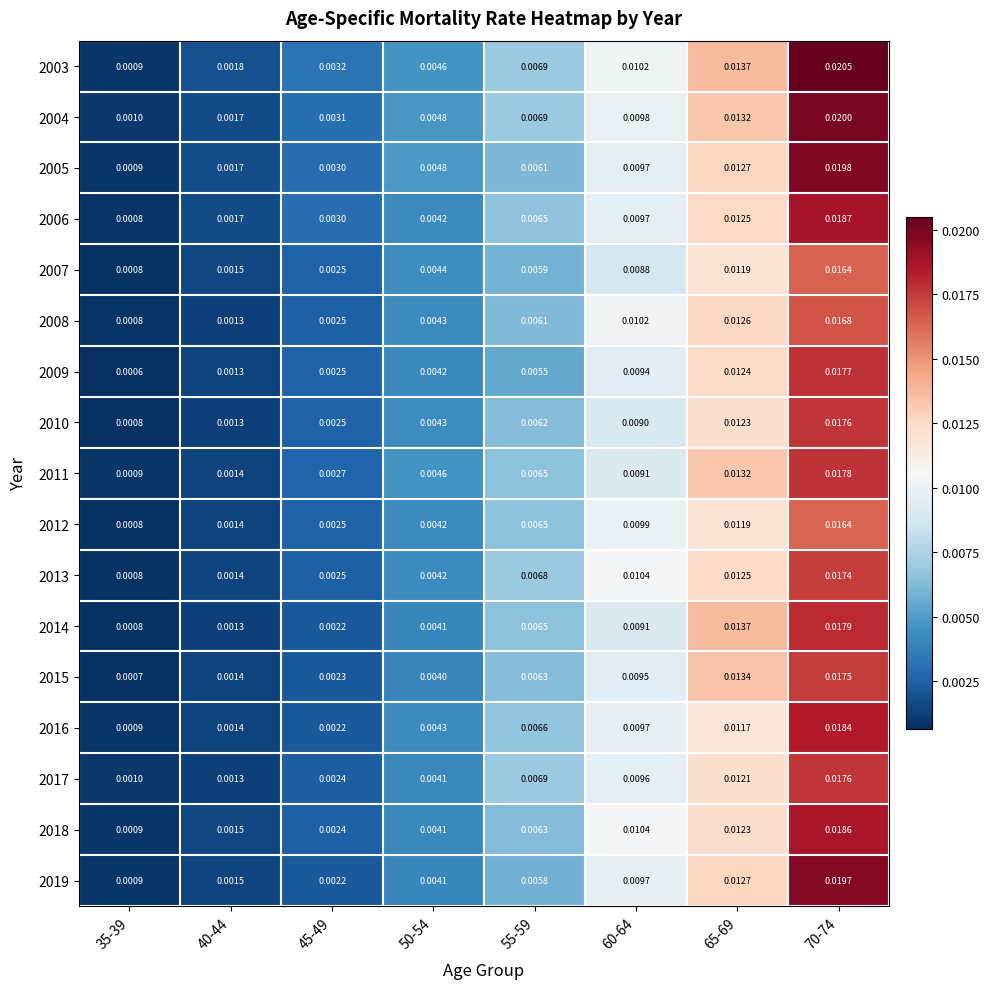

Is the value of 2019 at 70-74 greater than the value of 2016 at 55-59?

Yes